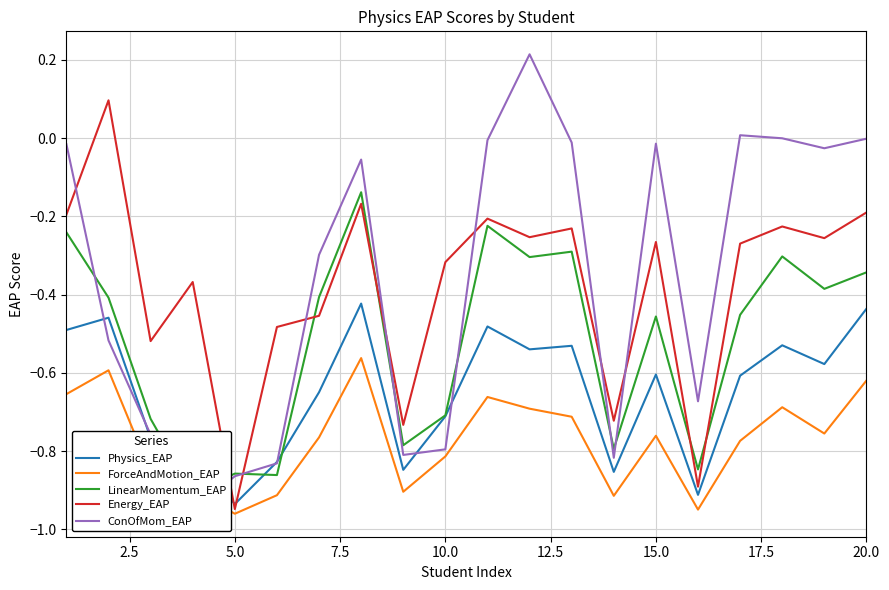

True or false: Physics_EAP and LinearMomentum_EAP cross at least once.

True